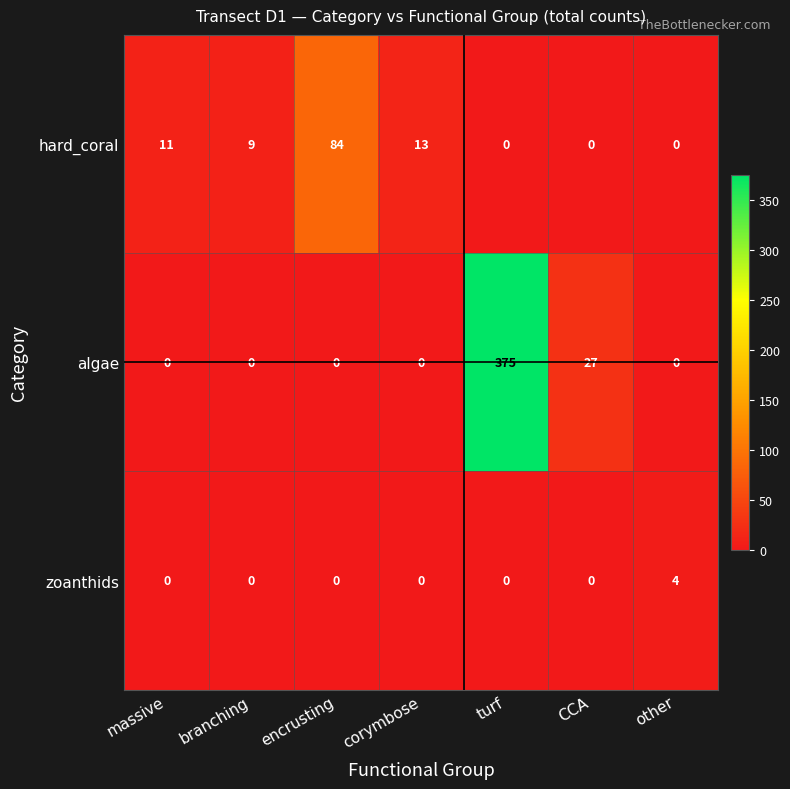

Count the number of categories in the chart.

7